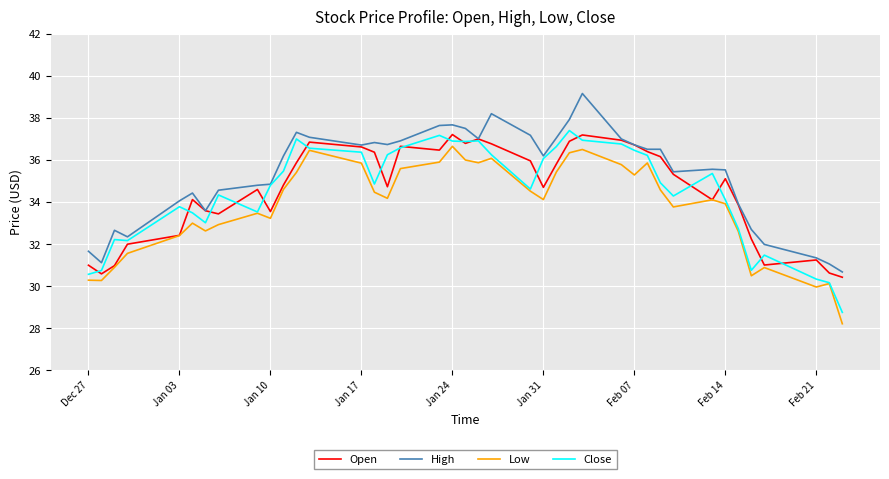

What is the lowest value of the Close series?

28.8